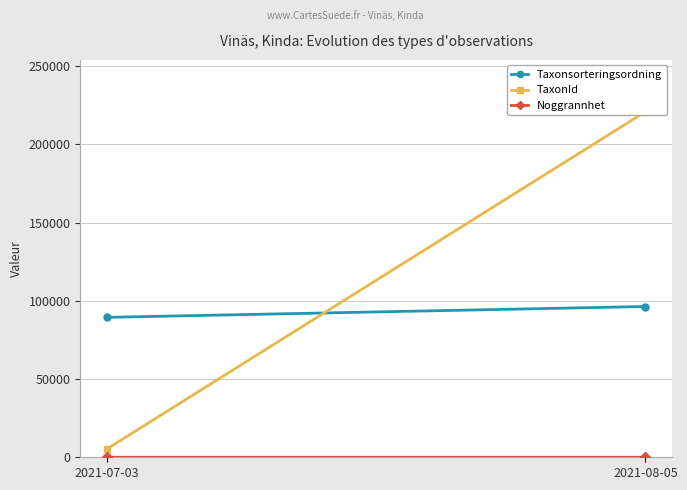

What is the average value of the TaxonId series?

113114